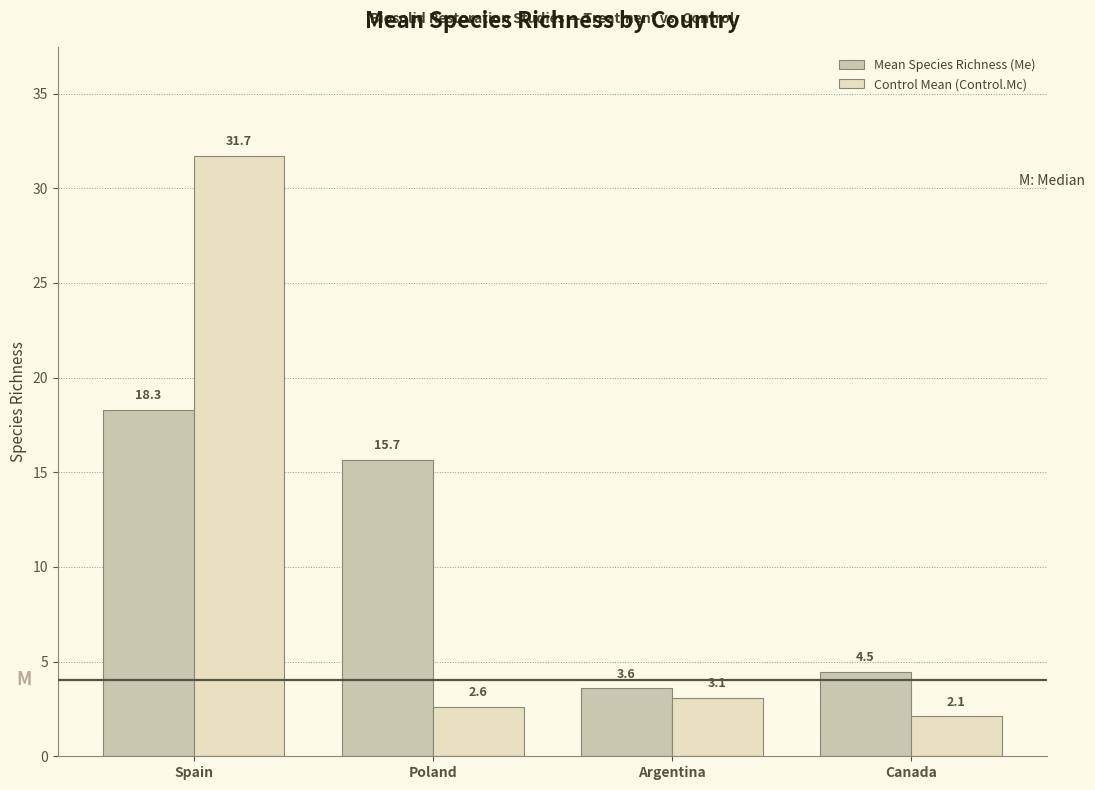

Which category has the lowest value across all series?

Canada